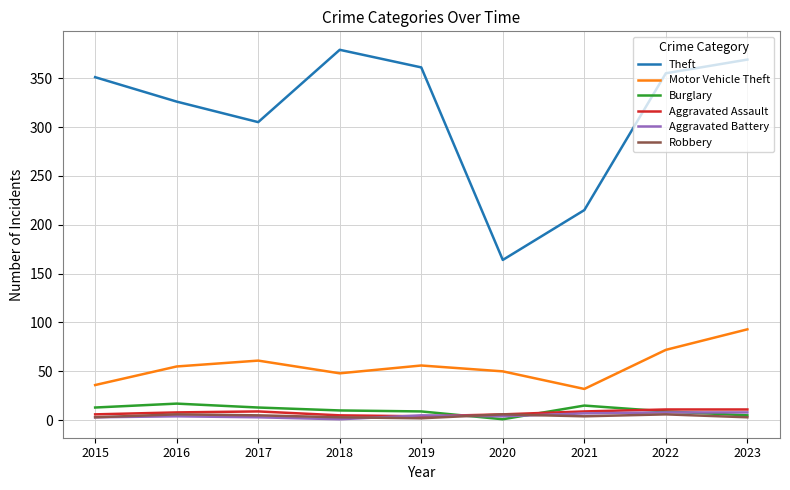

Which label corresponds to the largest value in the chart?

2018